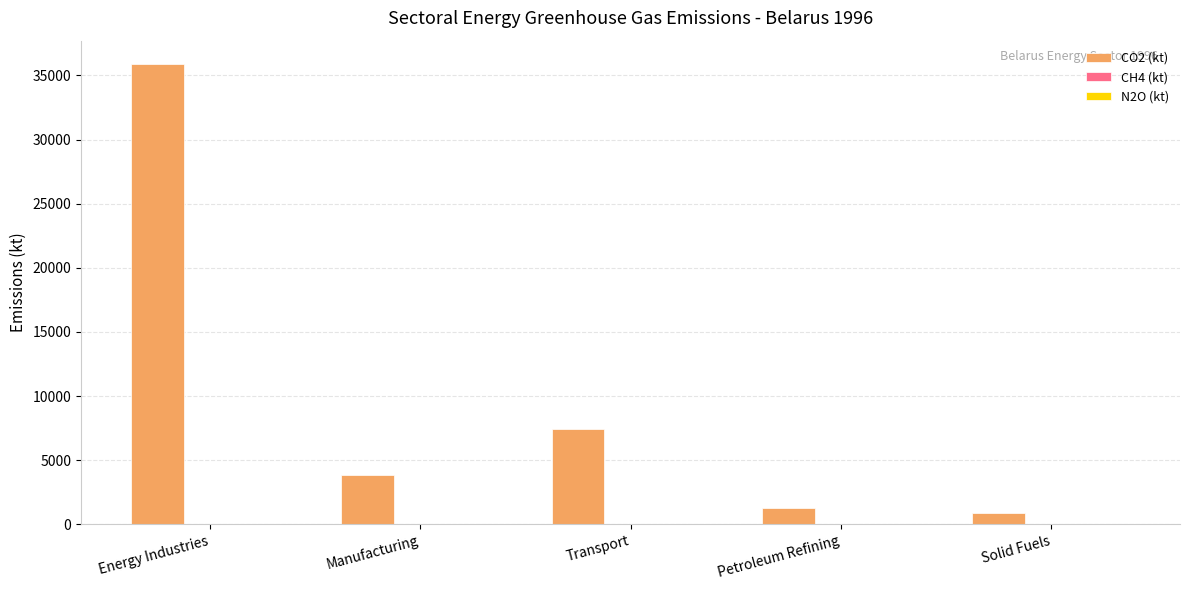

The value of CO2 (kt) at Manufacturing is 3828.0. True or false?

True